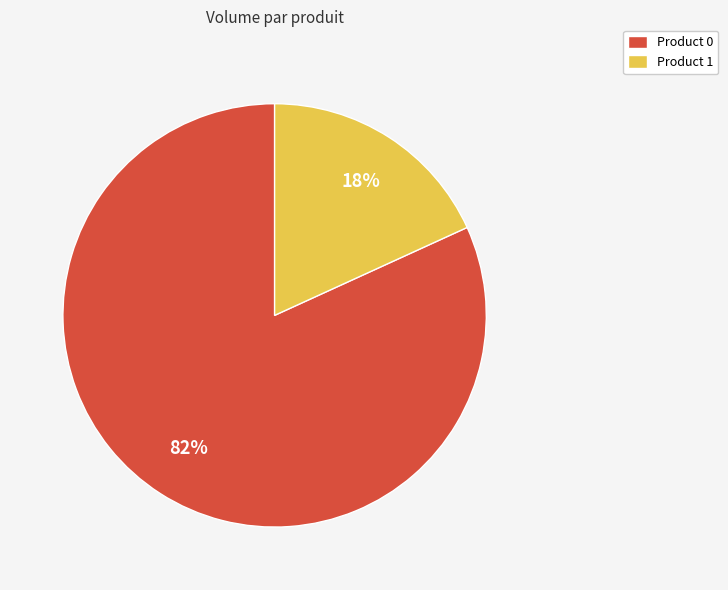

Does Product 0 account for over 50% of the chart?

Yes